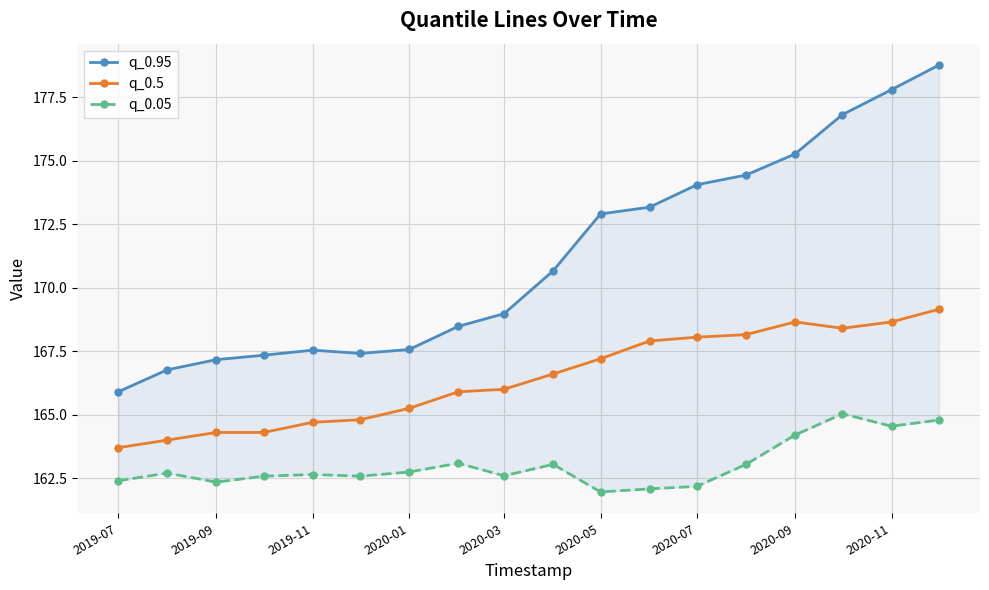

What is the minimum value for q_0.5?

163.7